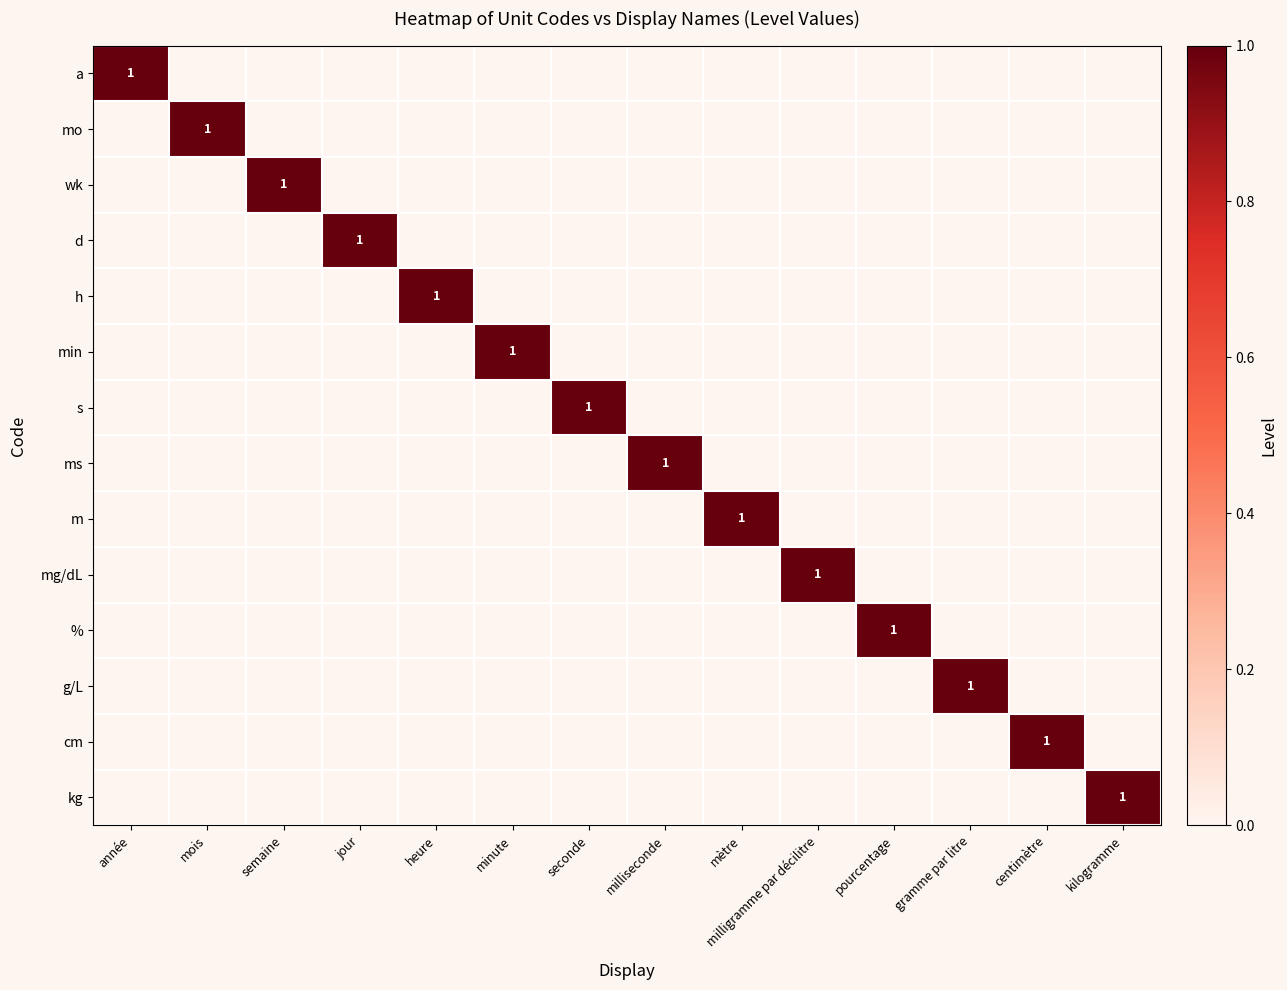

Is the value of h at heure greater than the value of wk at mètre?

Yes